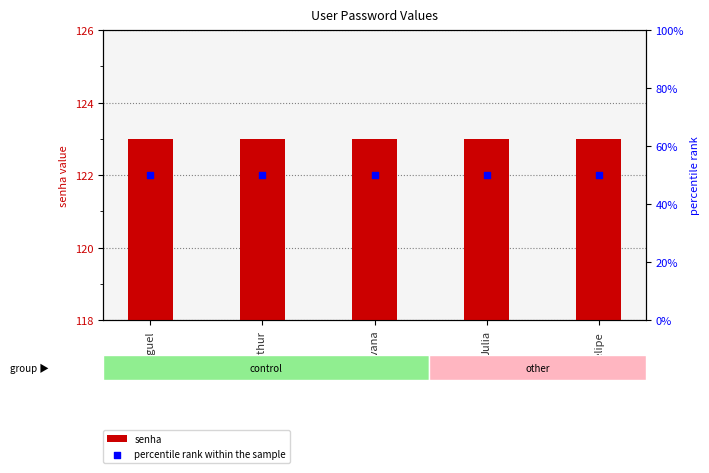

At which category is the sum across all series the highest?

Miguel